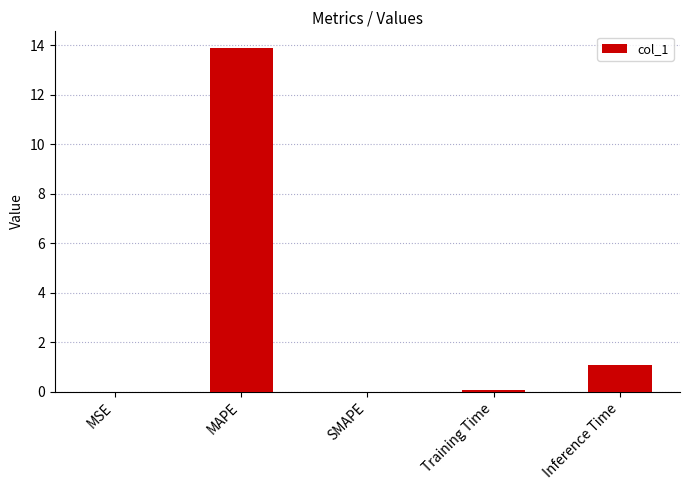

Approximately how many times larger is the value at Inference Time compared to MAPE?

0.1